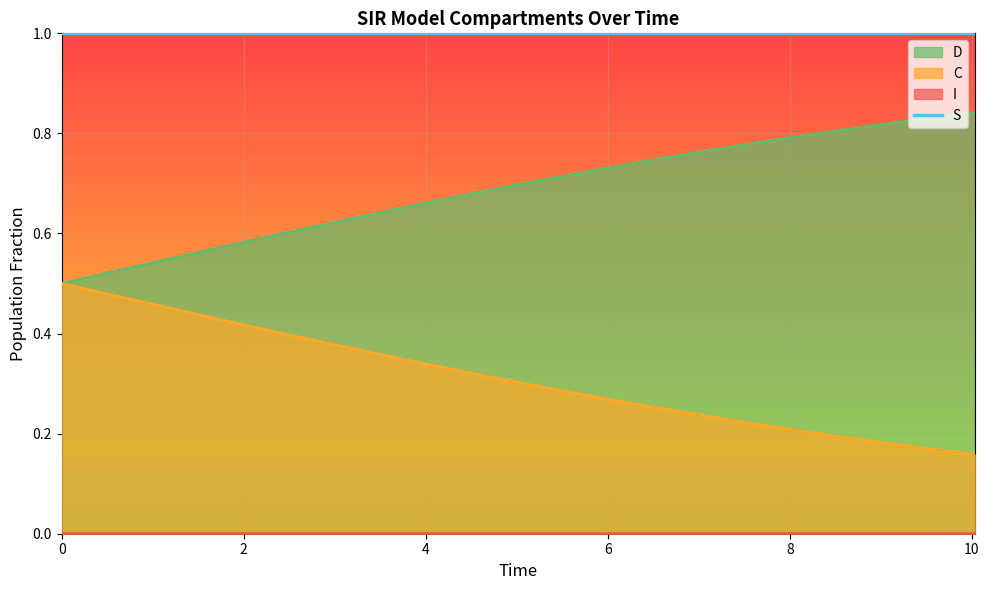

True or false: C and S cross at least once.

False